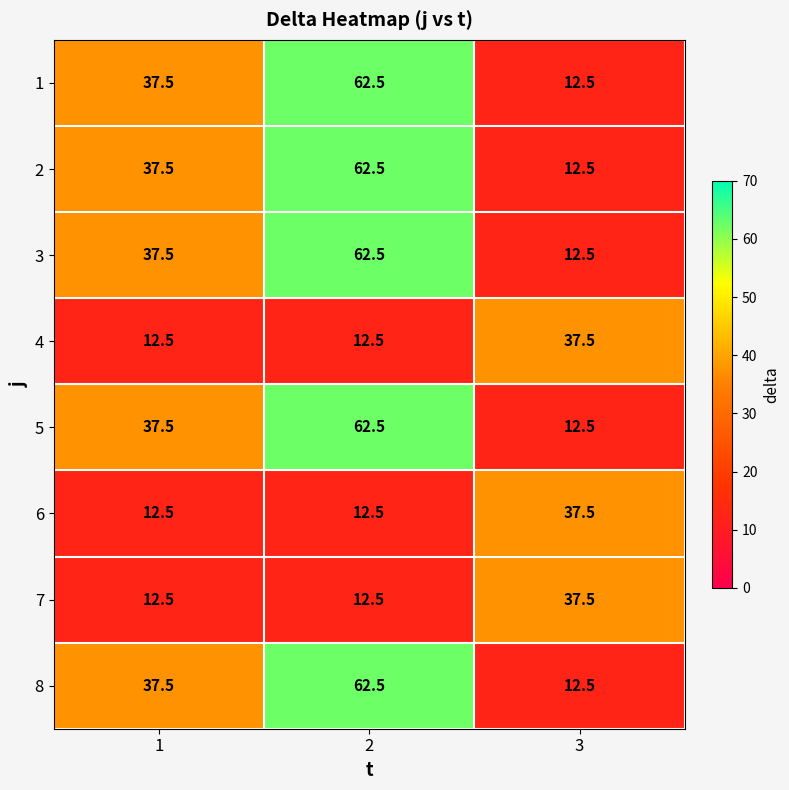

True or false: 5 has a value of 99.6 at 2.

False